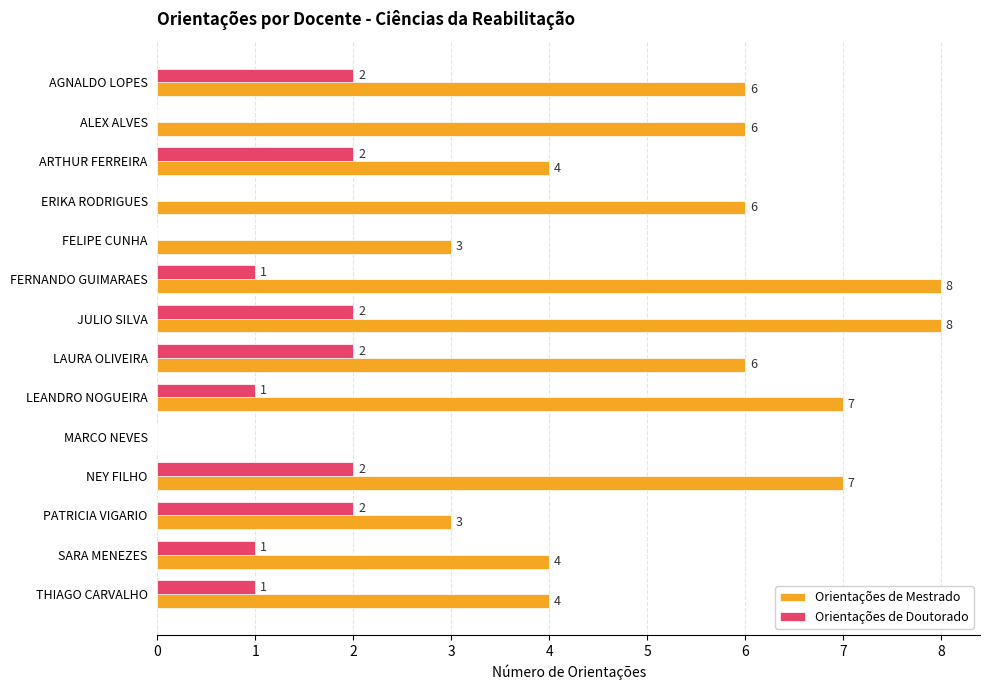

What is the approximate value of Orientações de Mestrado at LEANDRO NOGUEIRA?

7